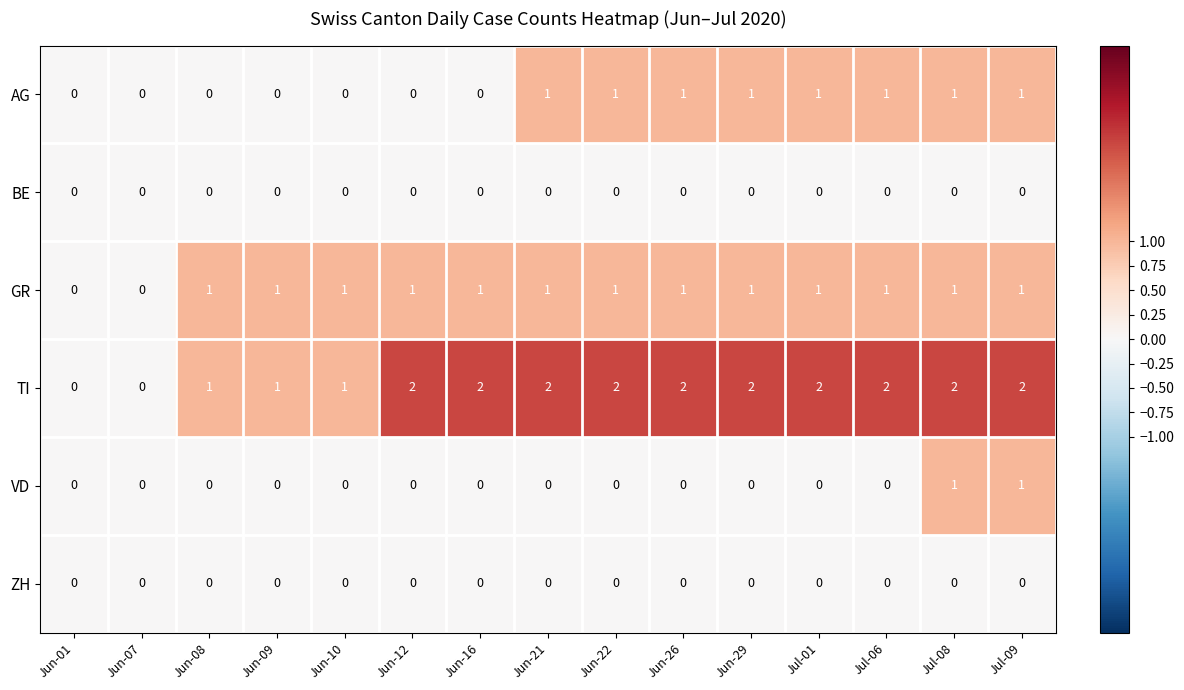

Which series has the widest spread of values?

TI